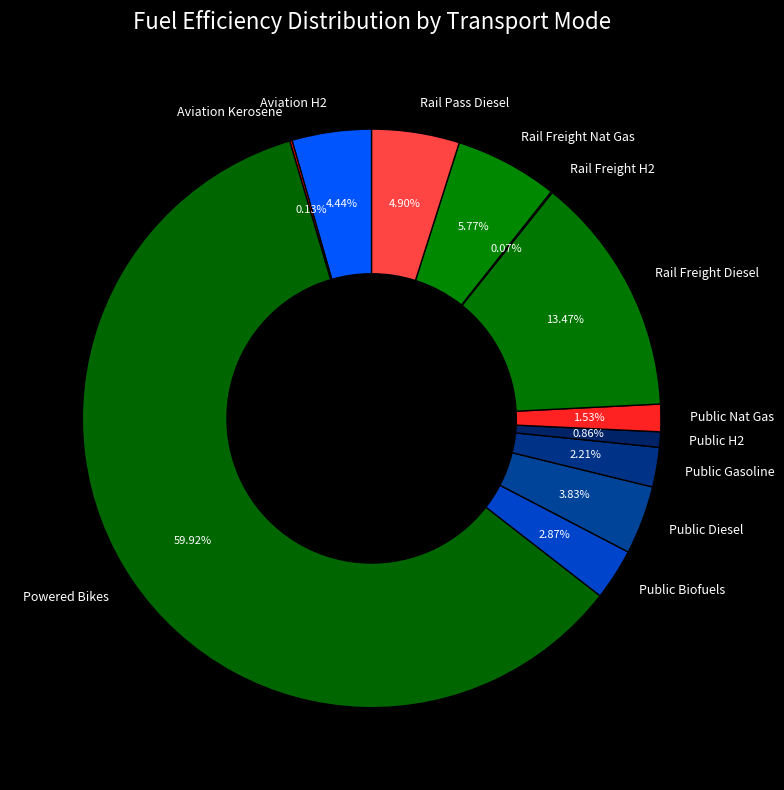

Do Public Nat Gas and Rail Freight Nat Gas together represent more than half of the pie?

No